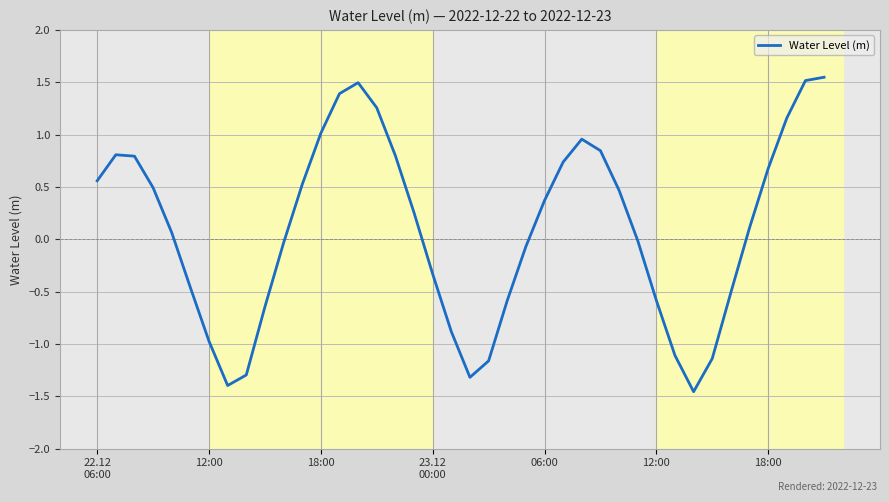

What is the difference between the maximum and minimum values?

3.0